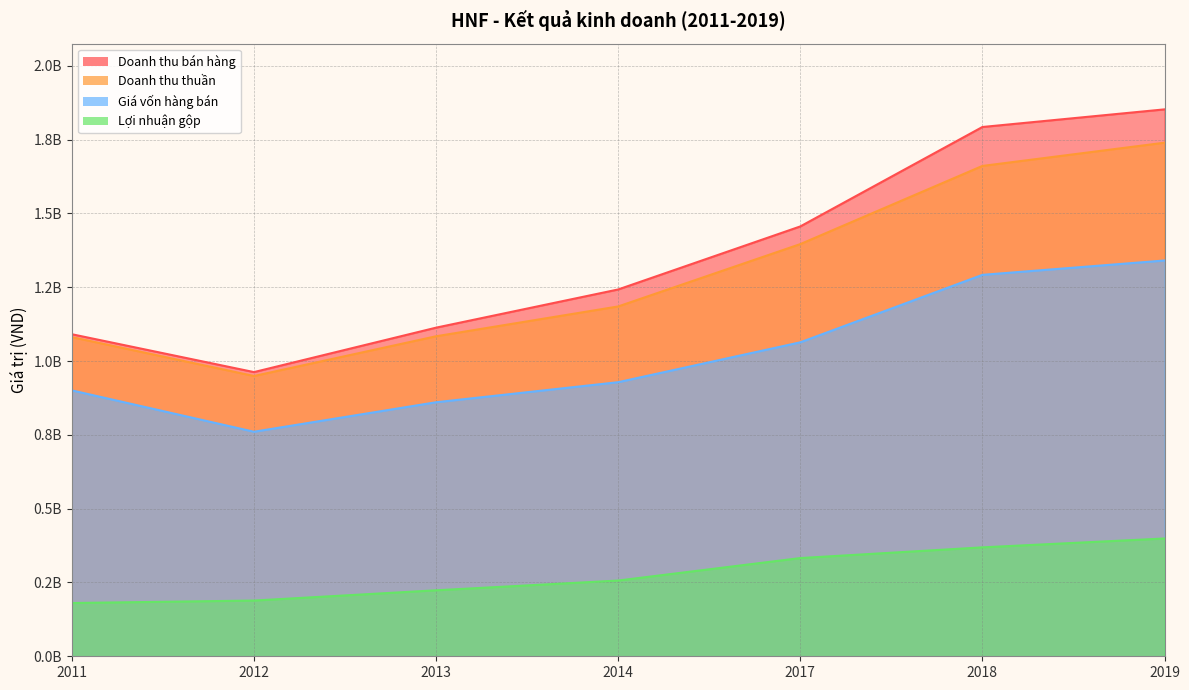

What is the difference between the maximum and minimum values in the Doanh thu thuần series?

790213585